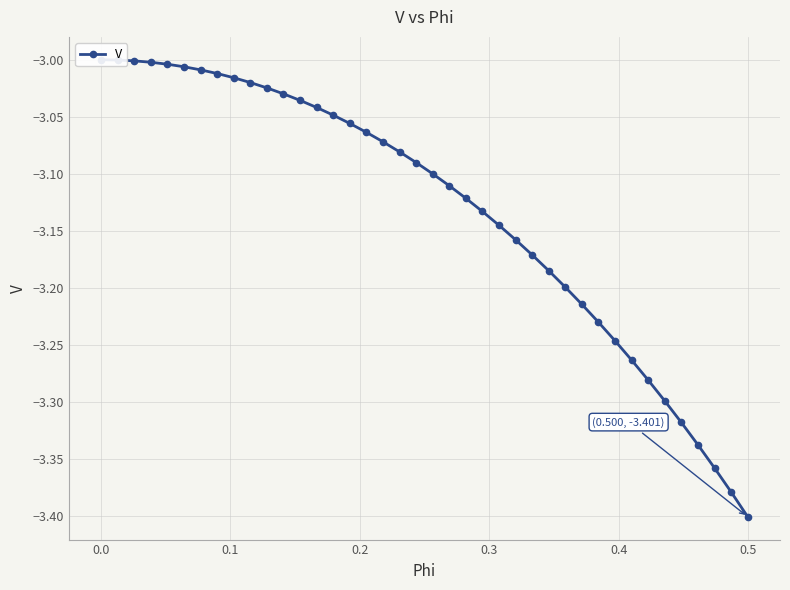

Reading left to right, what are all the values shown in this chart?

-3.0	-3.0	-3.0	-3.0	-3.0	-3.0	-3.0	-3.0	-3.0	-3.0	-3.0	-3.0	-3.0	-3.0	-3.0	-3.1	-3.1	-3.1	-3.1	-3.1	-3.1	-3.1	-3.1	-3.1	-3.1	-3.2	-3.2	-3.2	-3.2	-3.2	-3.2	-3.2	-3.3	-3.3	-3.3	-3.3	-3.3	-3.4	-3.4	-3.4